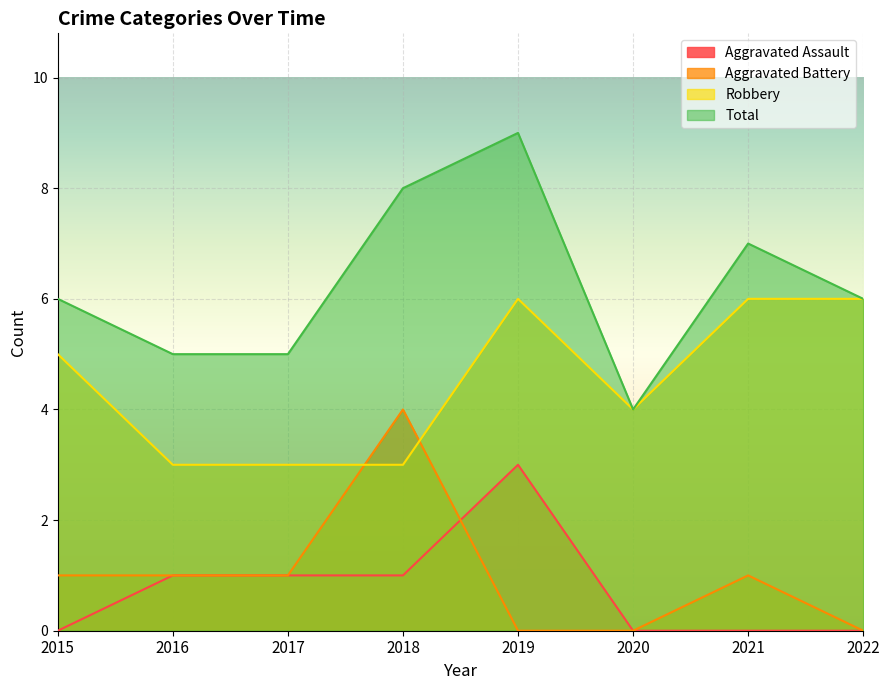

What is the sum of all Aggravated Battery values?

8